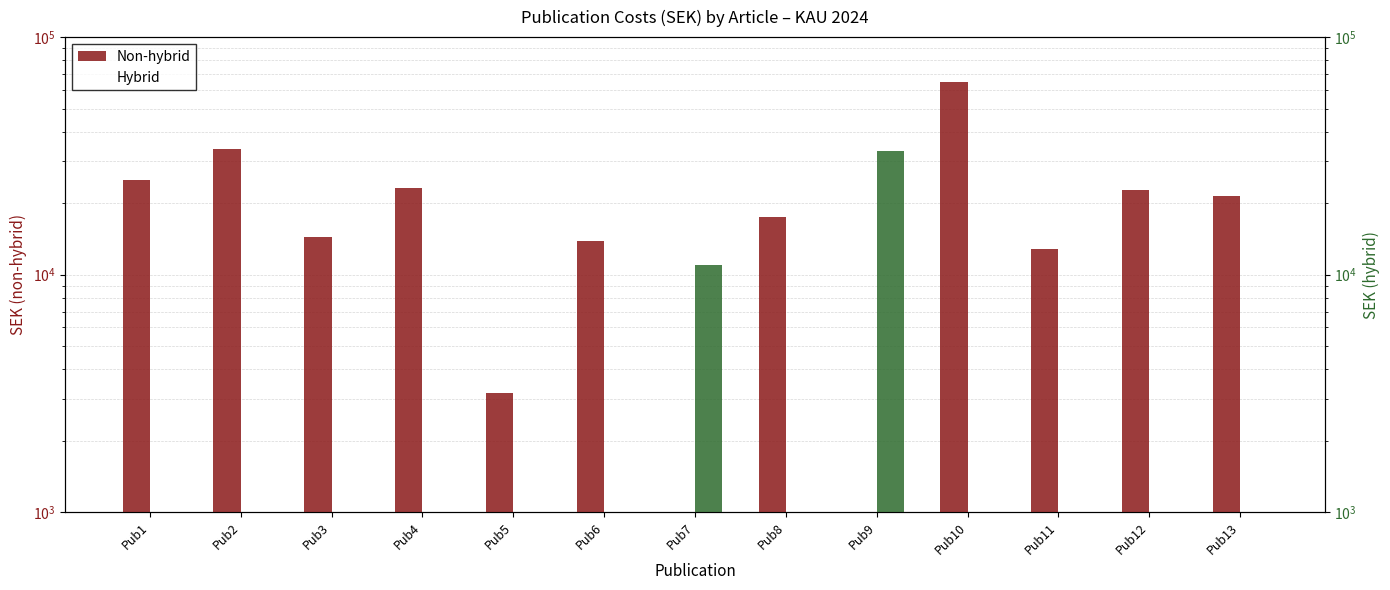

At how many categories does at least one series exceed 64210?

1